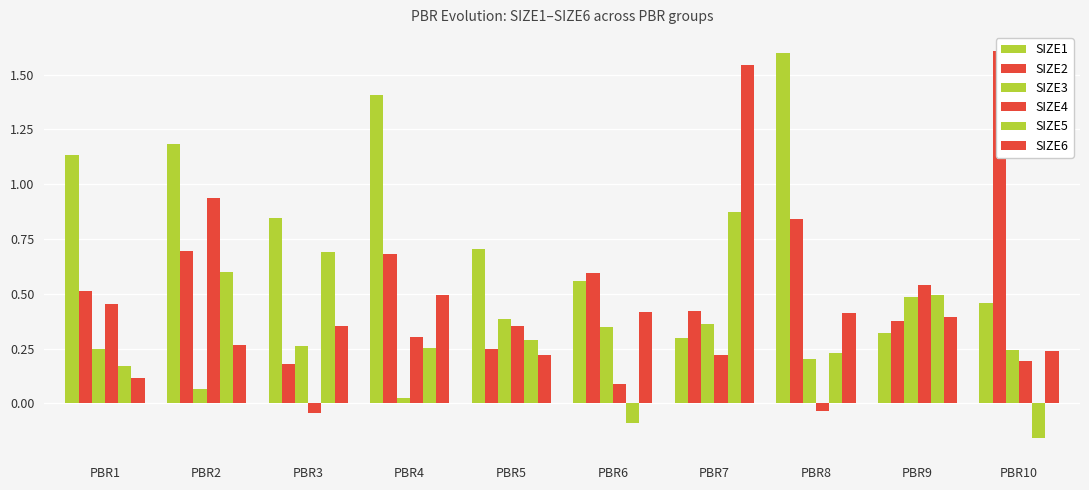

What is the spread (max minus min) of values at PBR6?

0.7